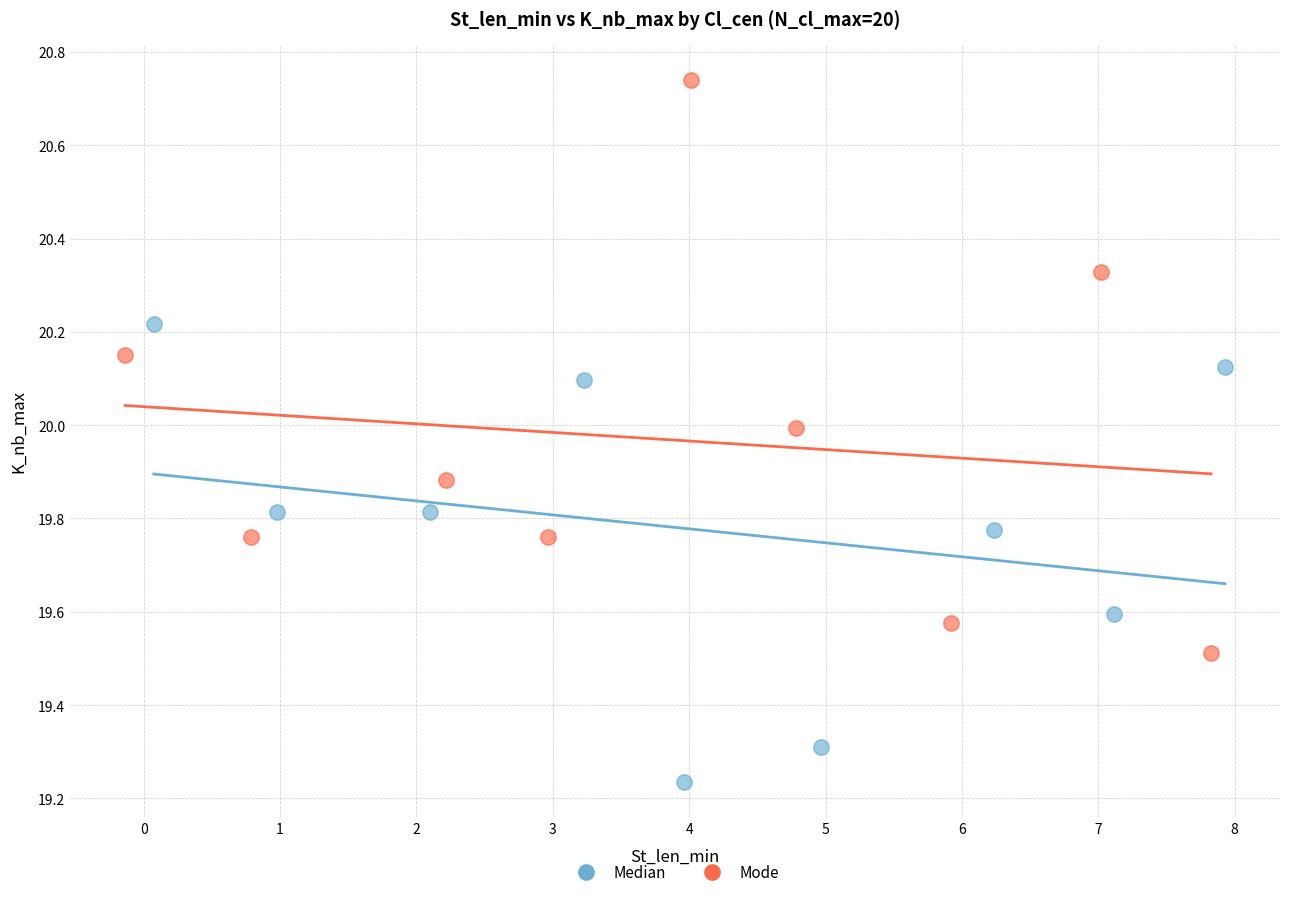

Which series reaches the maximum Y coordinate?

Mode